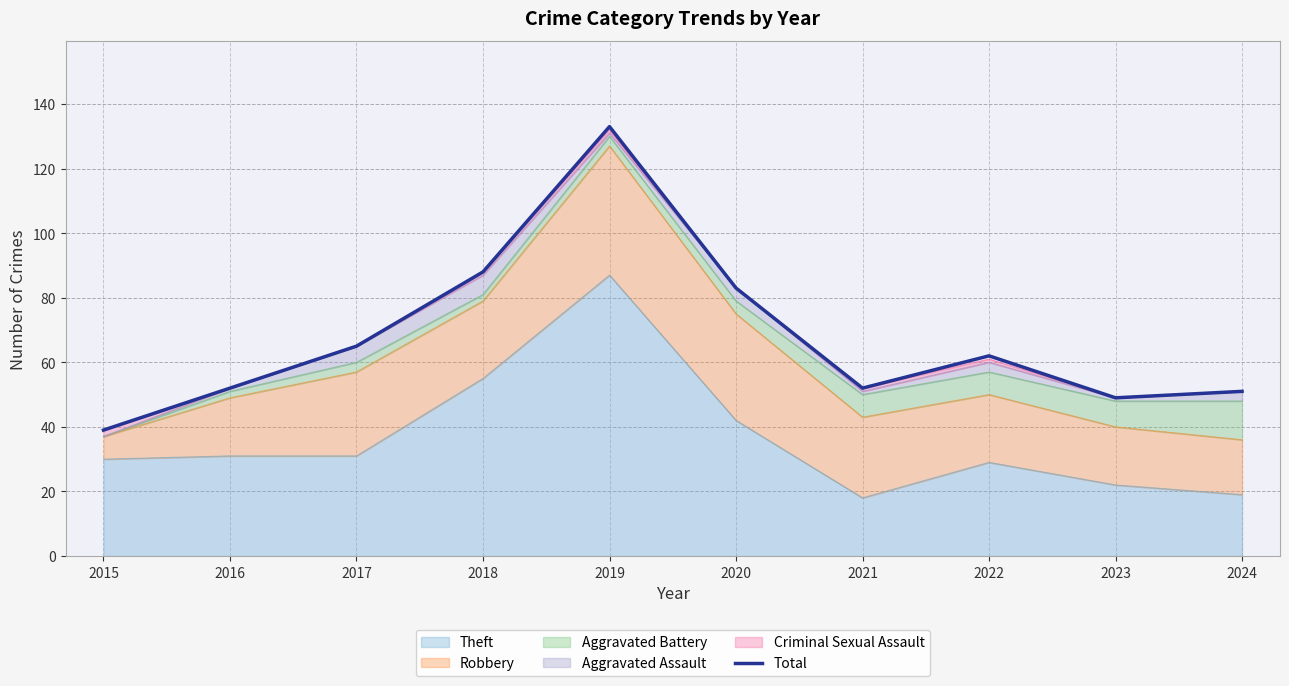

Which label corresponds to the largest value in the chart?

2019